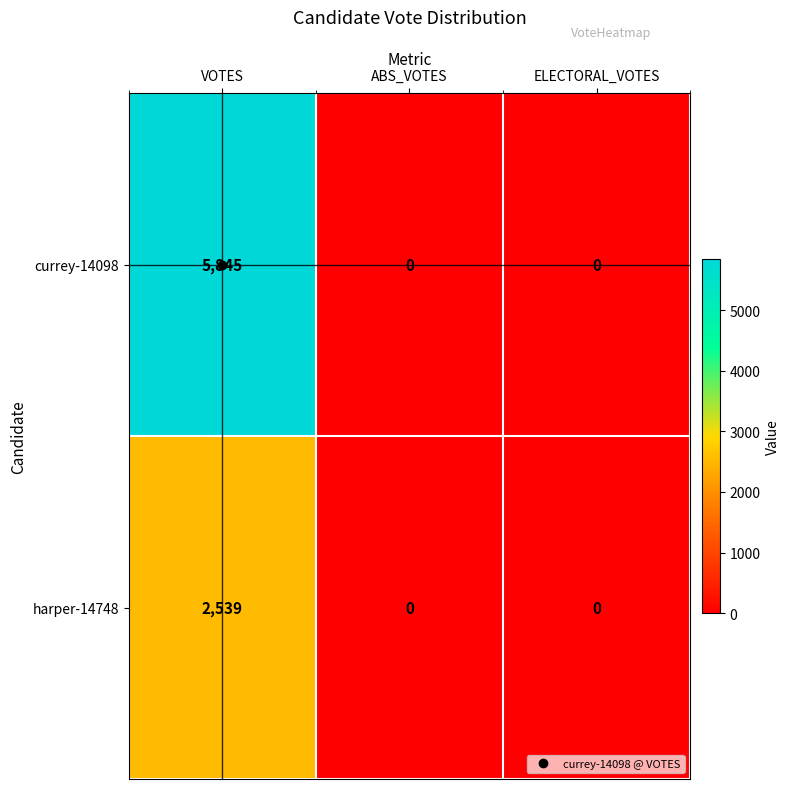

What is the maximum value shown in the chart?

5845